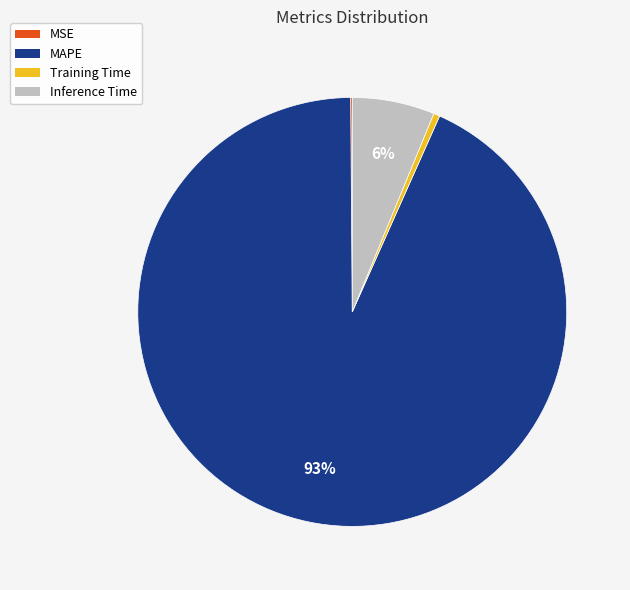

To the nearest percent, what is the average slice percentage?

25%